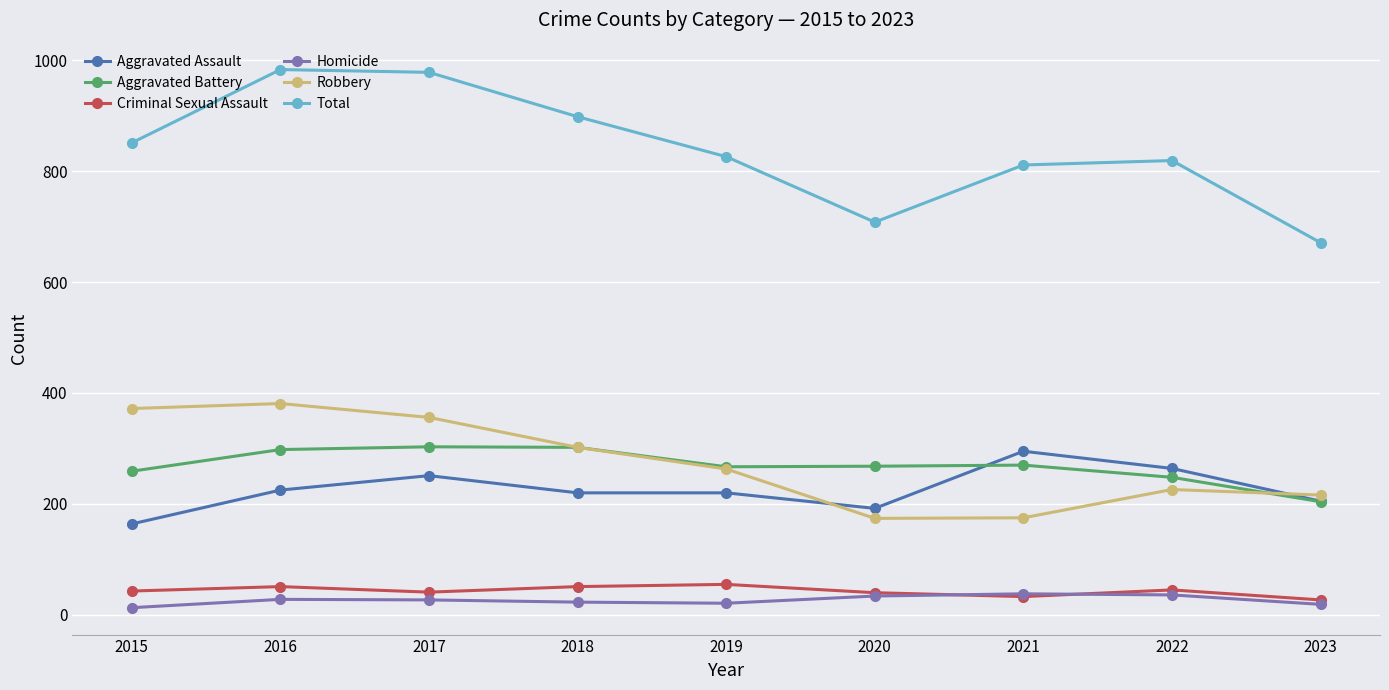

True or false: Total and Criminal Sexual Assault cross at least once.

False